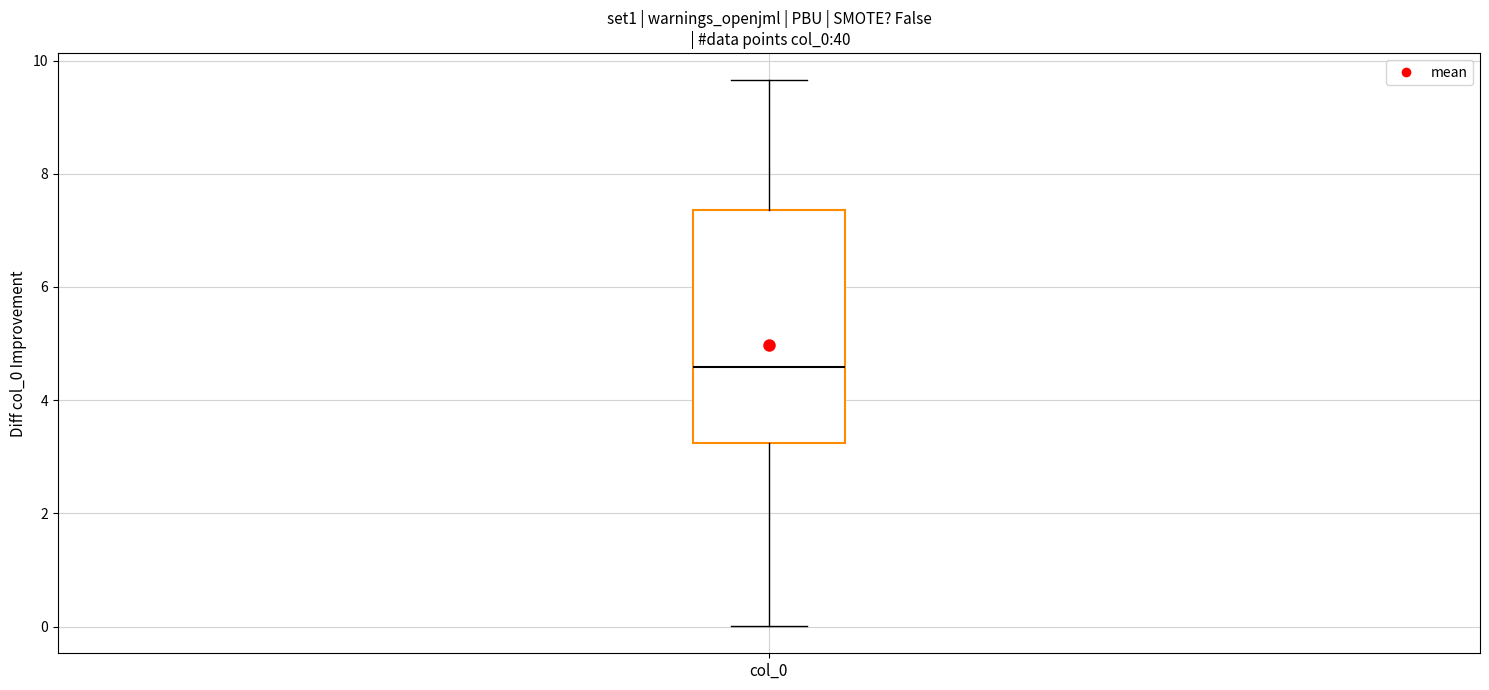

Read this box plot against the y-axis: the position of the median line, the range covered by the box, and the ends of both whiskers. The values are not printed on the chart, so give them approximately, as read against the axis.

median 4.6, box 3.2 to 7.4, whiskers 0.0 to 9.6